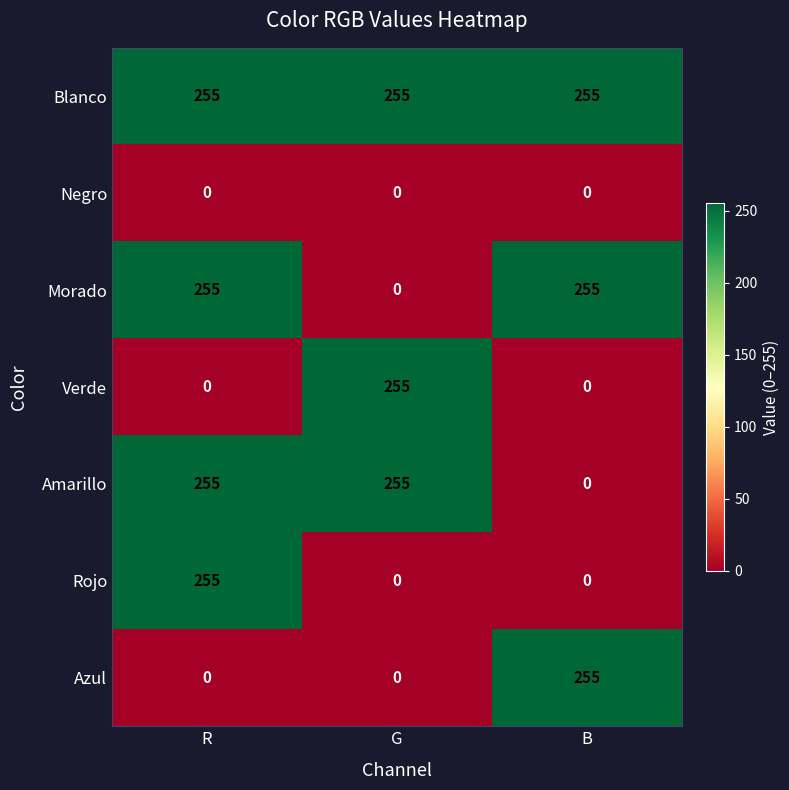

What is the maximum value shown in the chart?

255